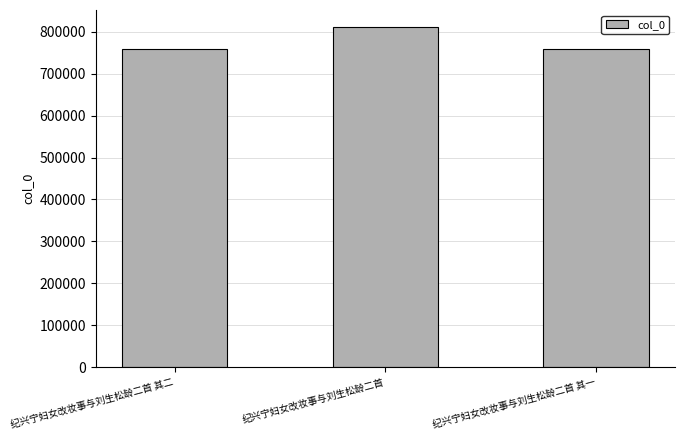

Are the bars grouped side by side (vs. stacked)?

No